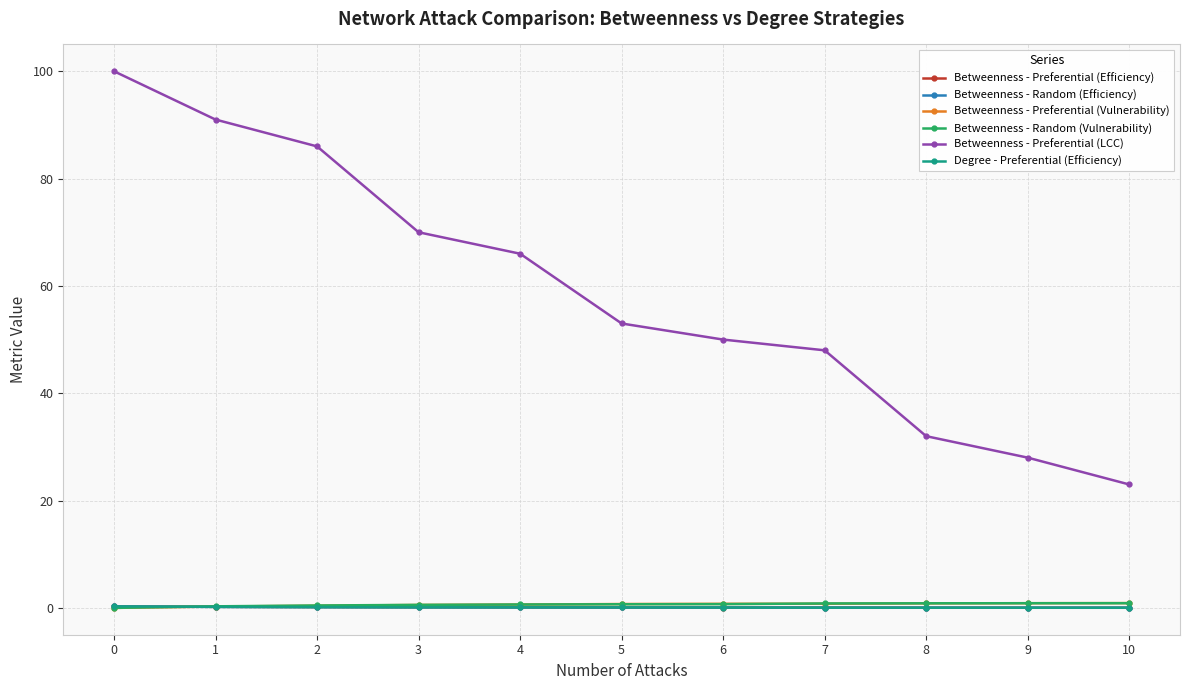

The Degree - Preferential (Efficiency) series shows 0.3 at 0. True or false?

True